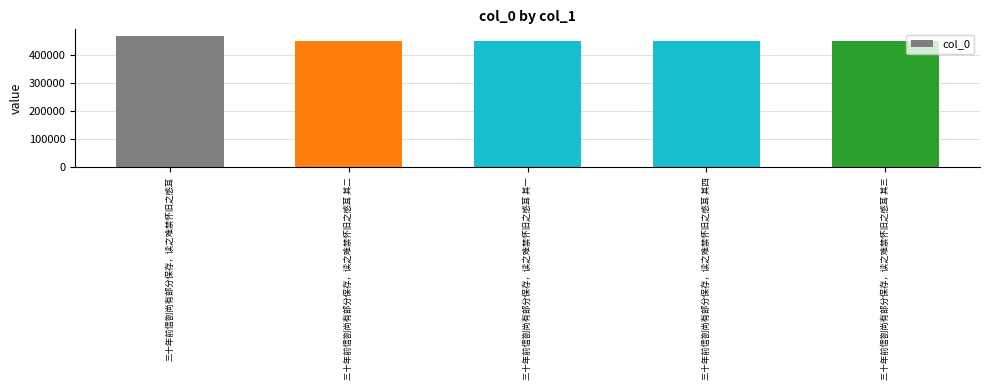

What position from the left is 三十年前信劄尚有部分保存，读之难禁怀旧之感耳 其二?

2